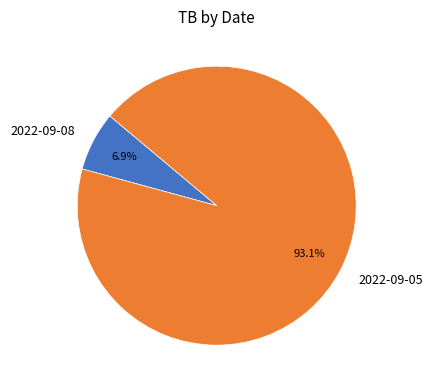

Is there any slice that represents more than half of the pie?

Yes